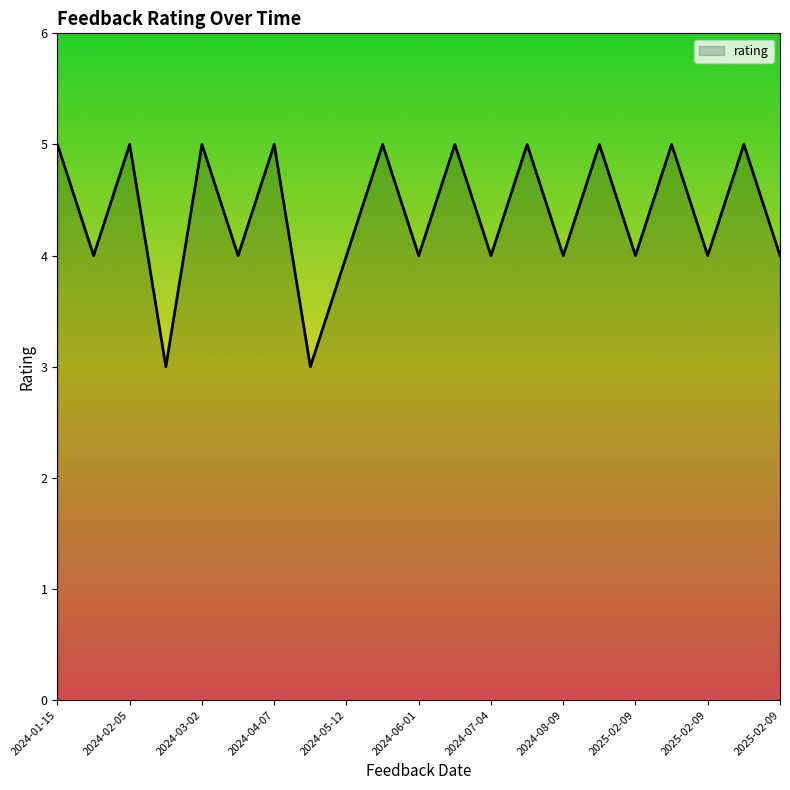

What is the maximum value shown in the chart?

5